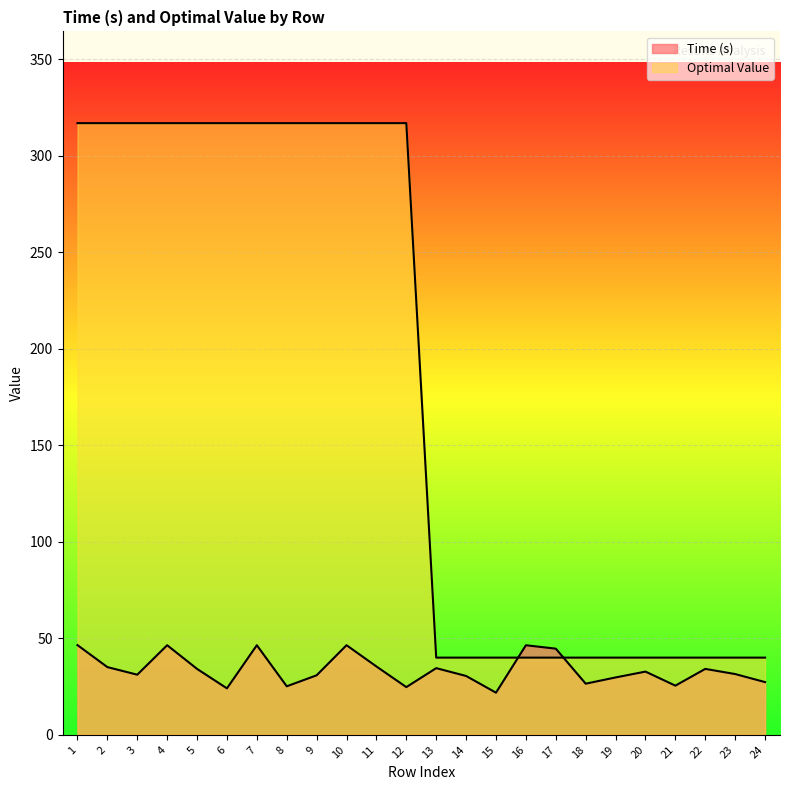

Does the chart display data point markers on the line(s)?

No